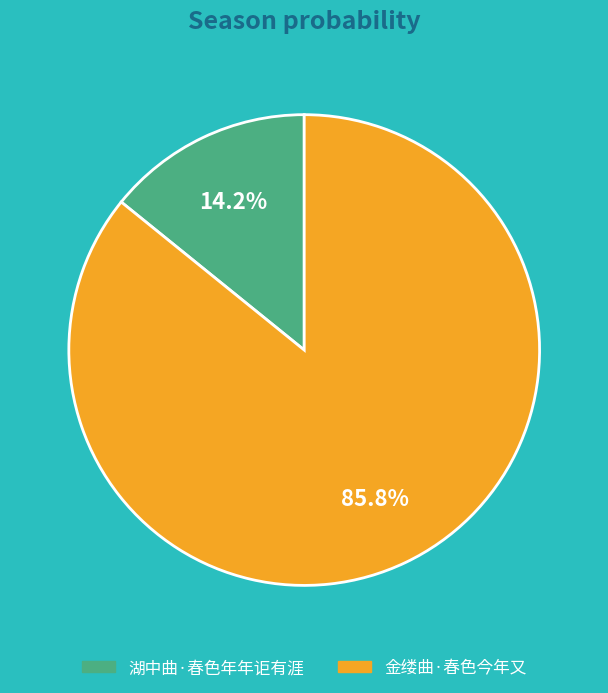

Rank the categories by value from lowest to highest.

湖中曲·春色年年讵有涯, 金缕曲·春色今年又